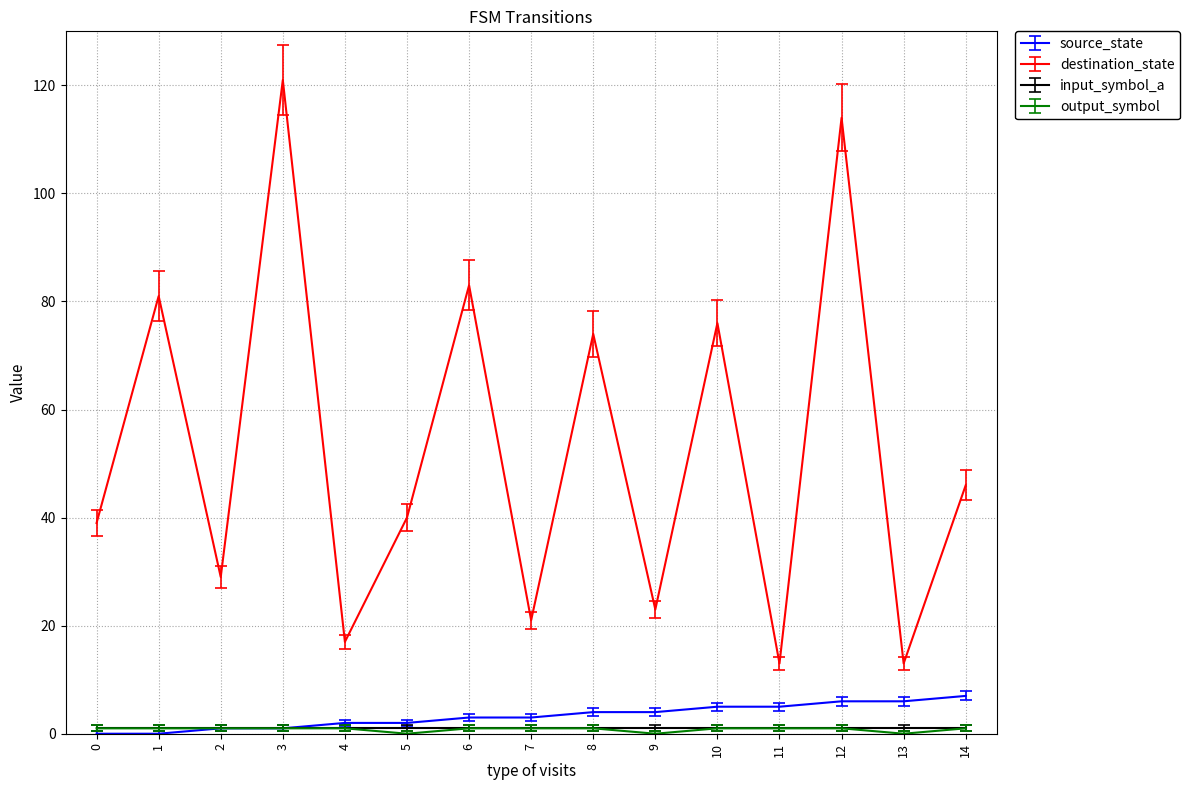

Between 6 and 12, which series saw the biggest shift?

destination_state